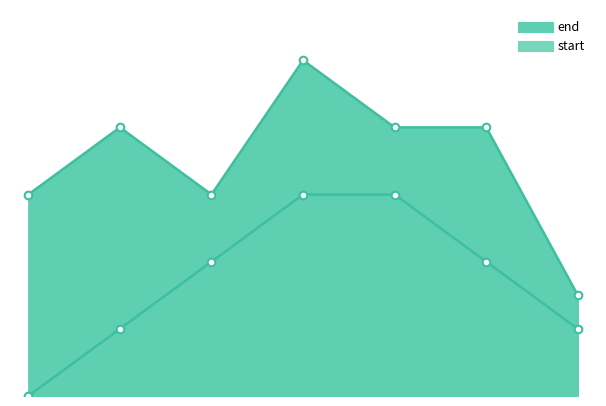

What are all the series names shown in the legend?

start, end